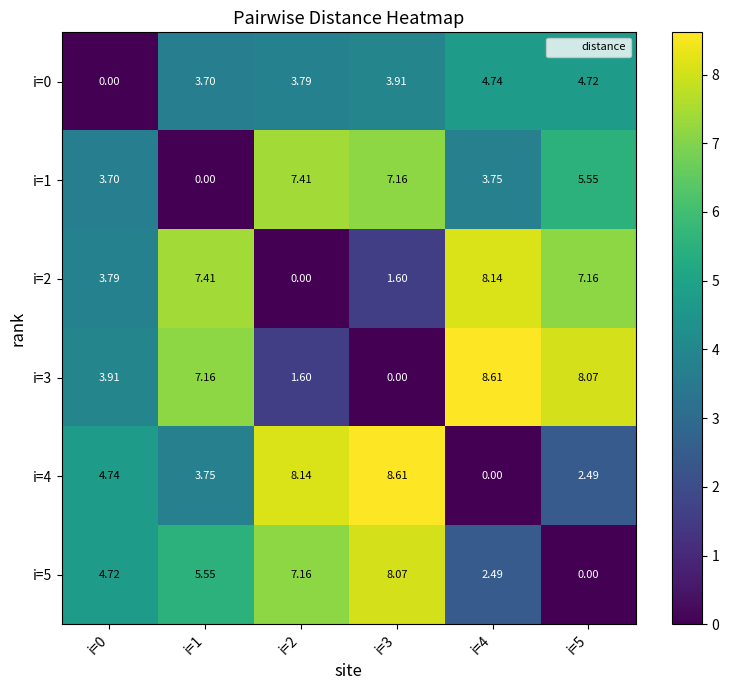

Which label corresponds to the smallest value in the chart?

i=0